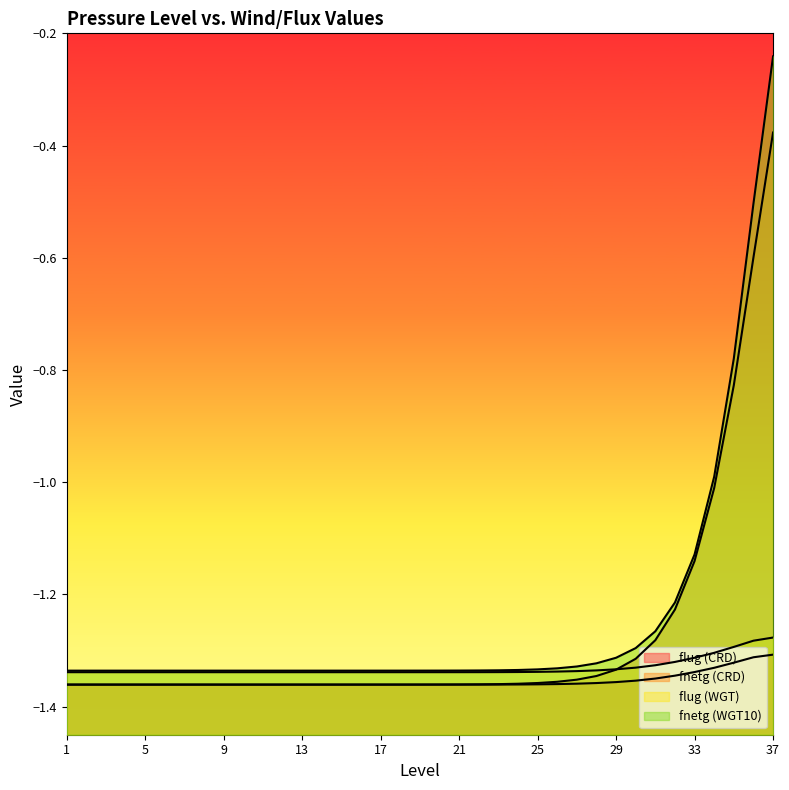

What is the average value of the fnetg (WGT10) series?

-1.2